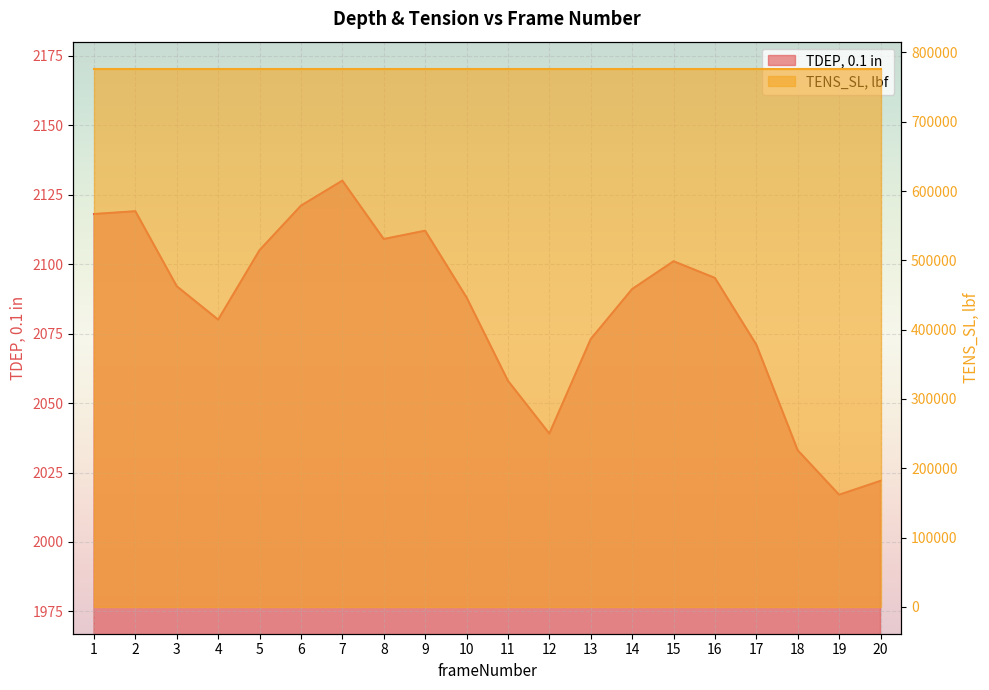

What is the value of the 1st point from the left?

2118